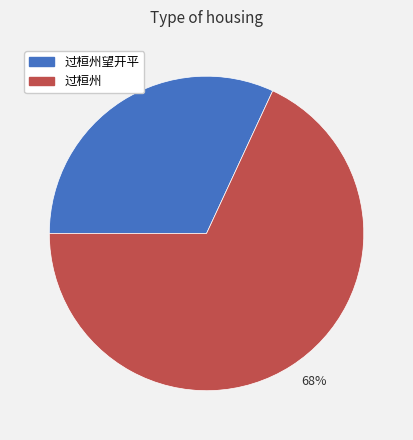

Is the sum of 过桓州 and 过桓州望开平 greater than half?

Yes